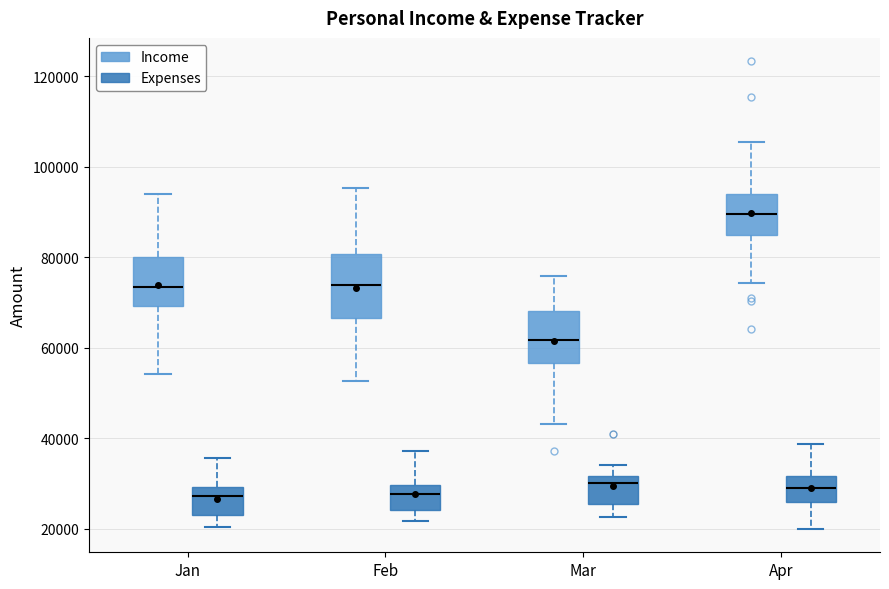

Where does the lower whisker of the box for Jan (Expenses) end on the y-axis? The values are not printed on the chart, so give them approximately, as read against the axis.

20000